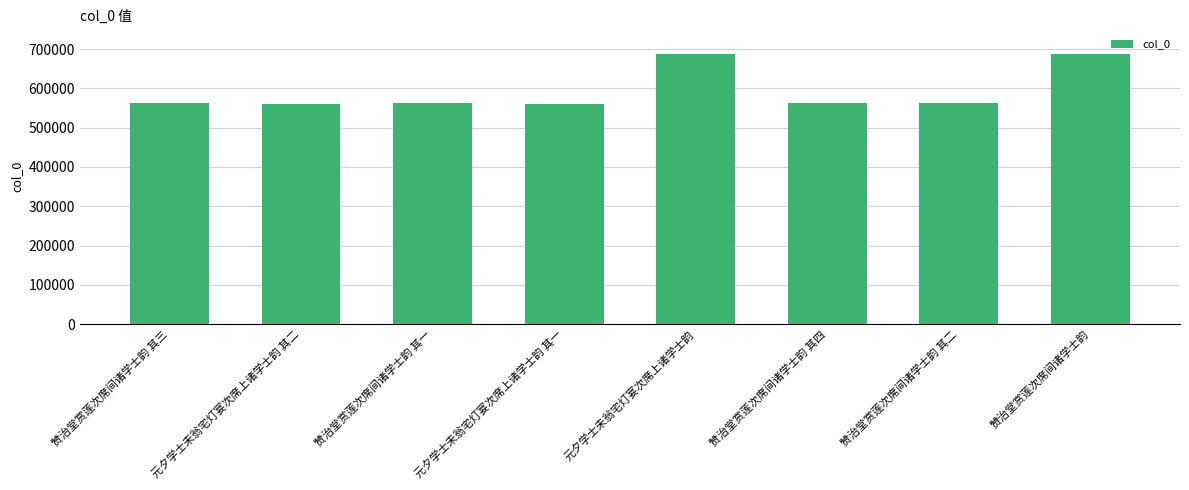

Between 元夕学士未翁宅灯宴次席上诸学士韵 其一 and 赞治堂赏莲次席间诸学士韵, which is larger?

赞治堂赏莲次席间诸学士韵